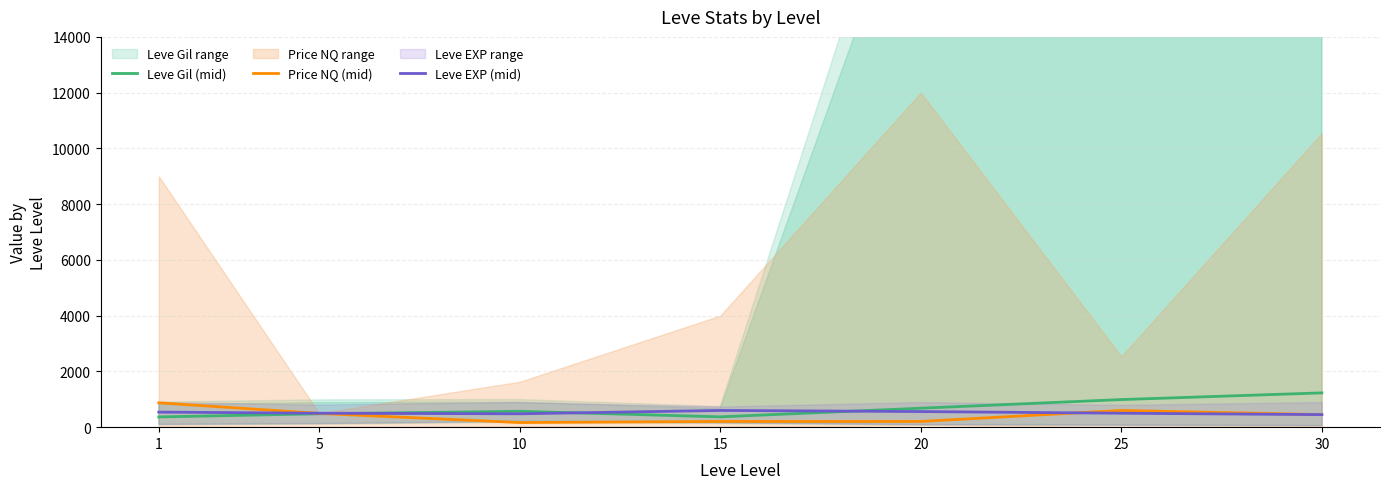

What is the total value across all series at 25?

2090